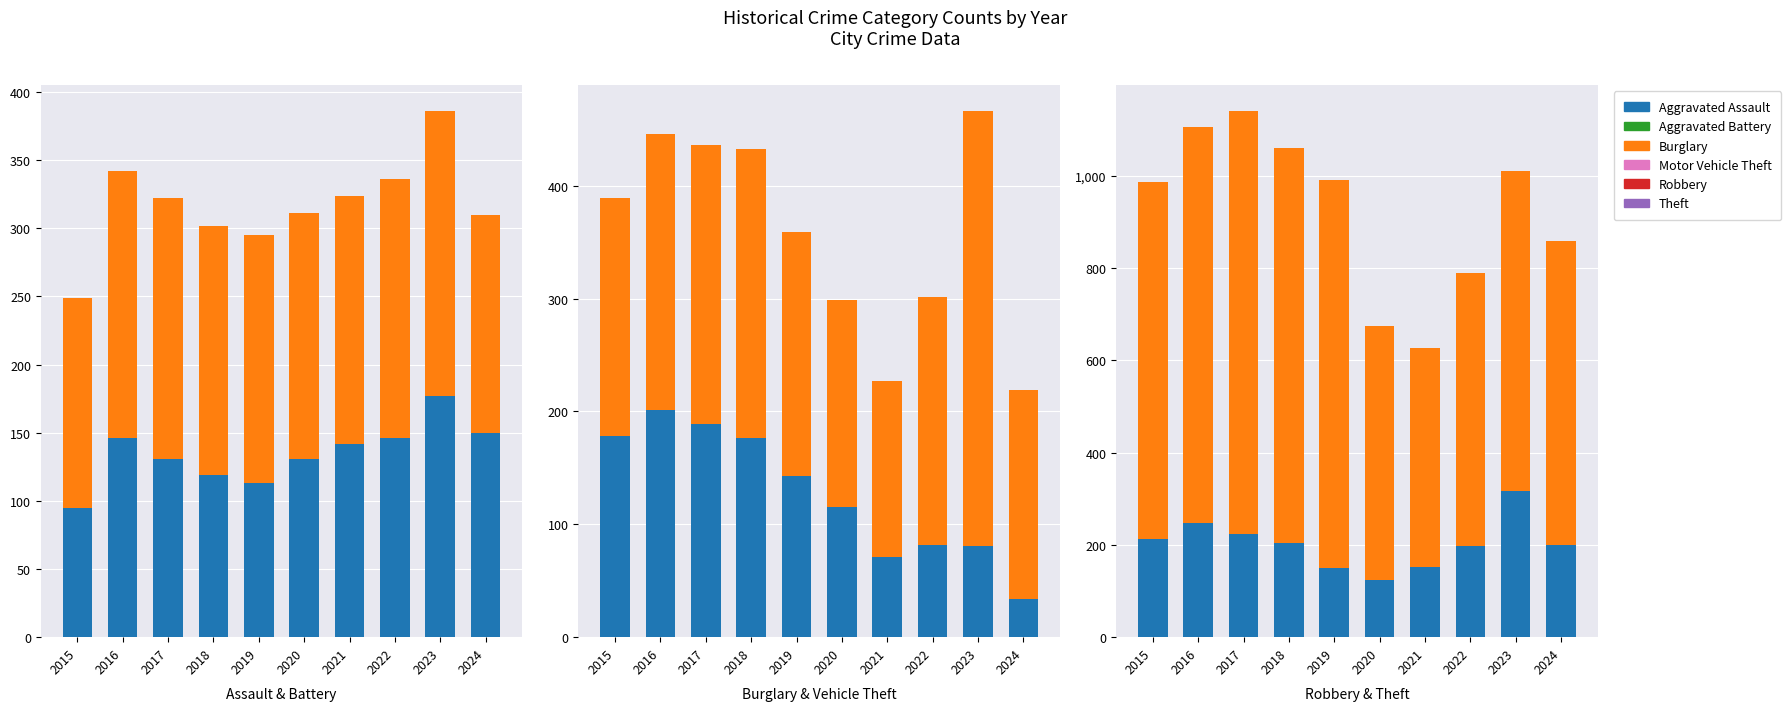

Reading right to left, extract all data points from this chart.

Aggravated Assault: 150	177	146	142	131	113	119	131	146	95
Aggravated Battery: 160	209	190	182	180	182	183	191	196	154
Burglary: 34	81	82	71	115	143	176	189	201	178
Motor Vehicle Theft: 185	385	219	156	184	216	256	247	245	211
Robbery: 199	316	198	153	124	150	204	224	247	212
Theft: 660	695	592	474	550	841	856	916	858	774